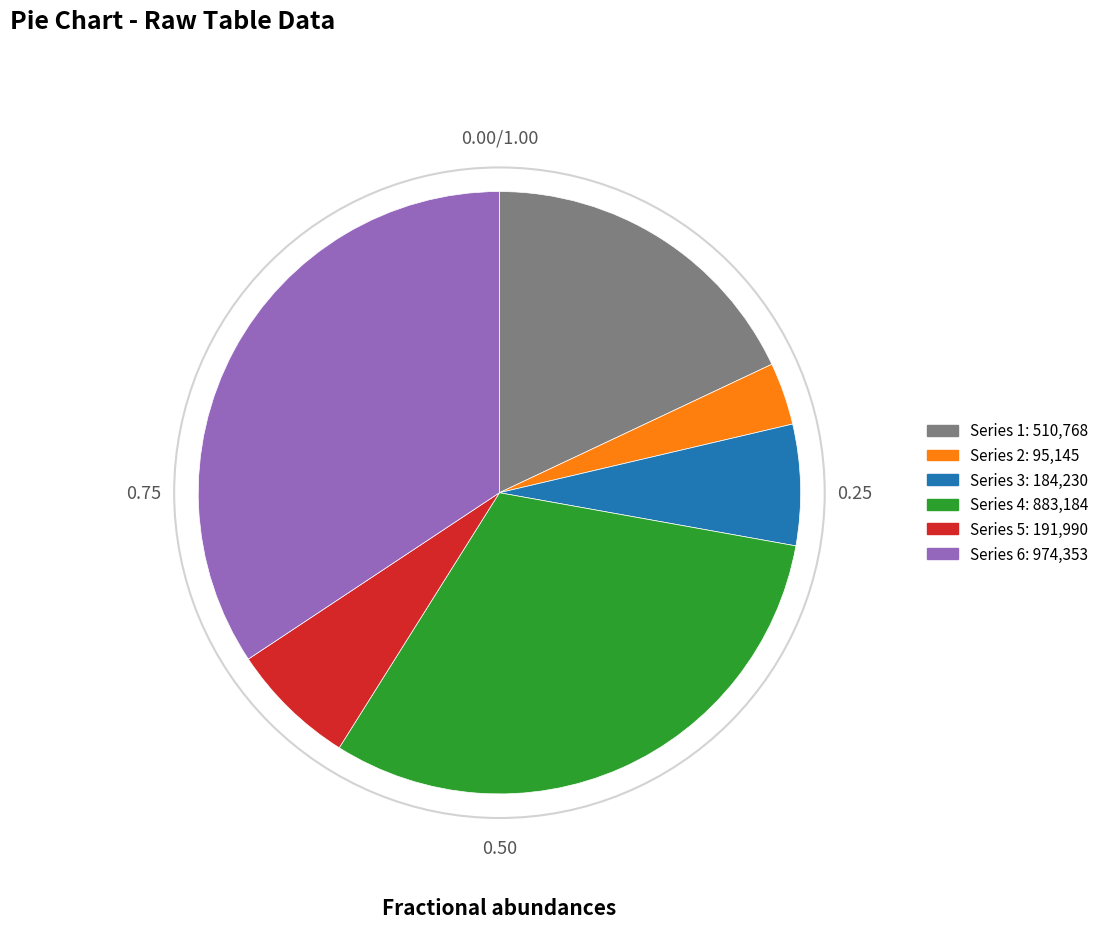

Does Series 5: 191,990 account for over 50% of the chart?

No